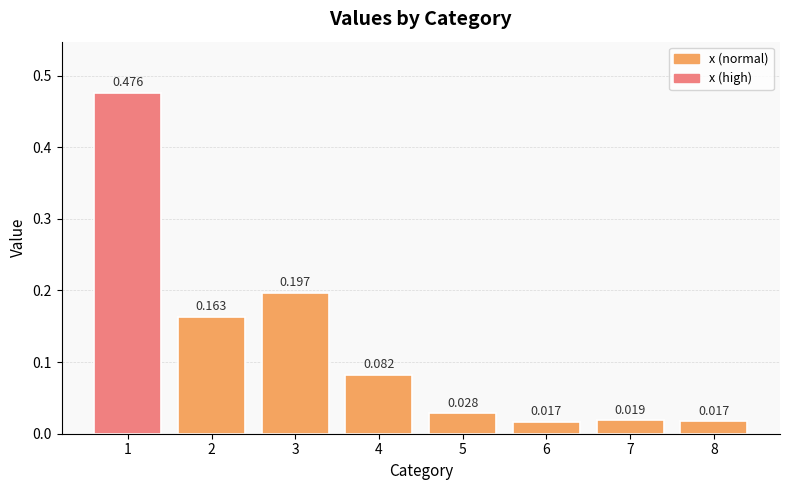

Which label corresponds to the largest value in the chart?

1